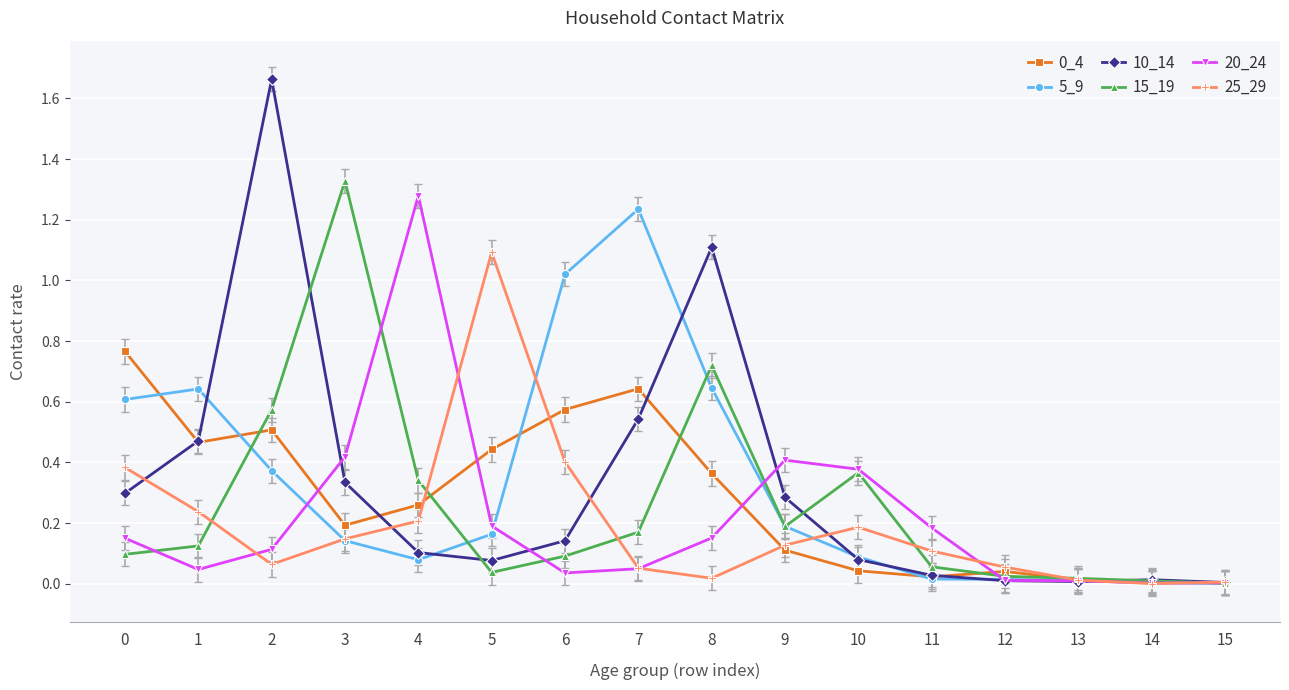

True or false: 25_29 has a value of 0.1 at 12.

True